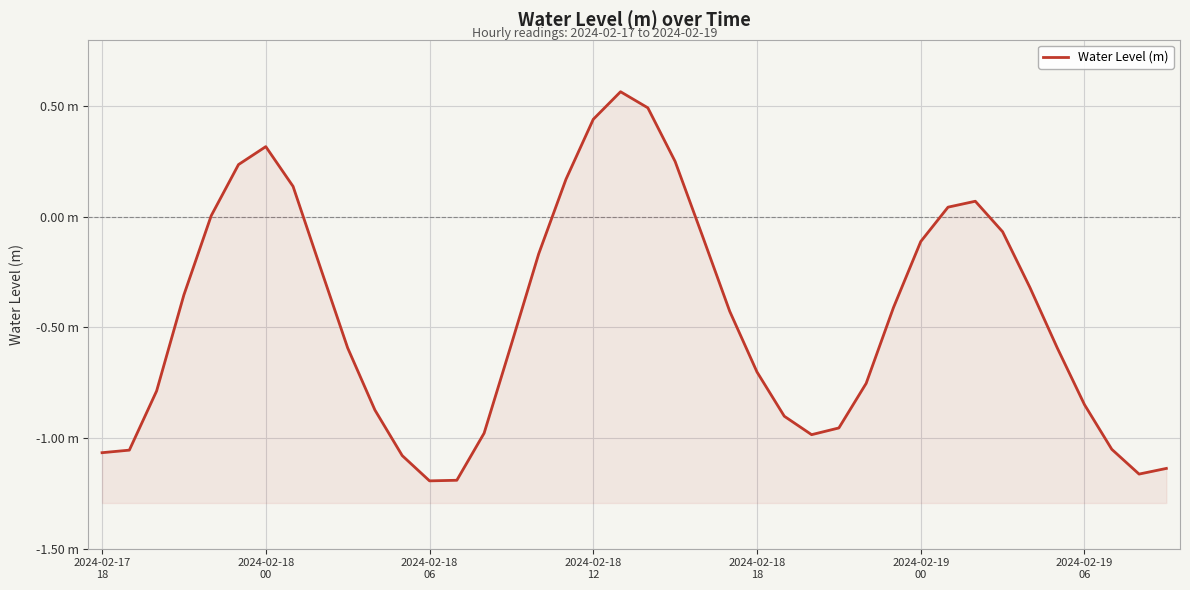

Which has a higher value, 38 or 2024-02-19
00?

2024-02-19
00